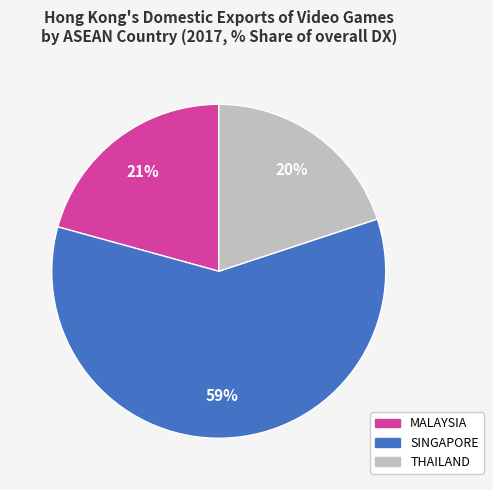

Is it true that SINGAPORE is 73% of the pie?

False